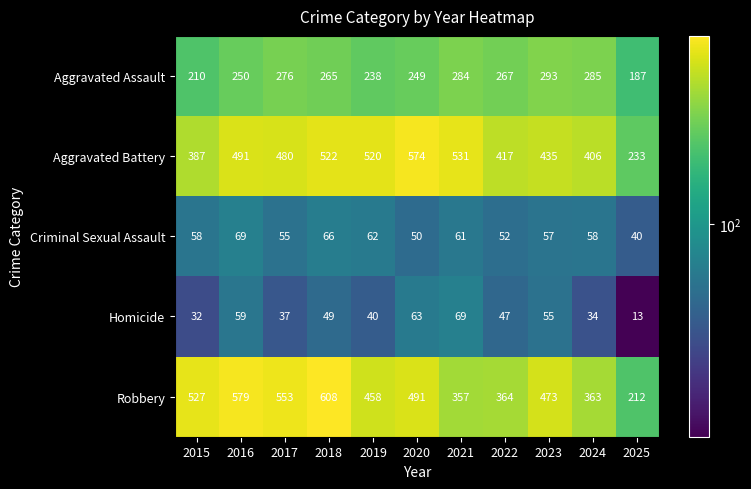

Which category has the lowest value in the Criminal Sexual Assault series?

2025